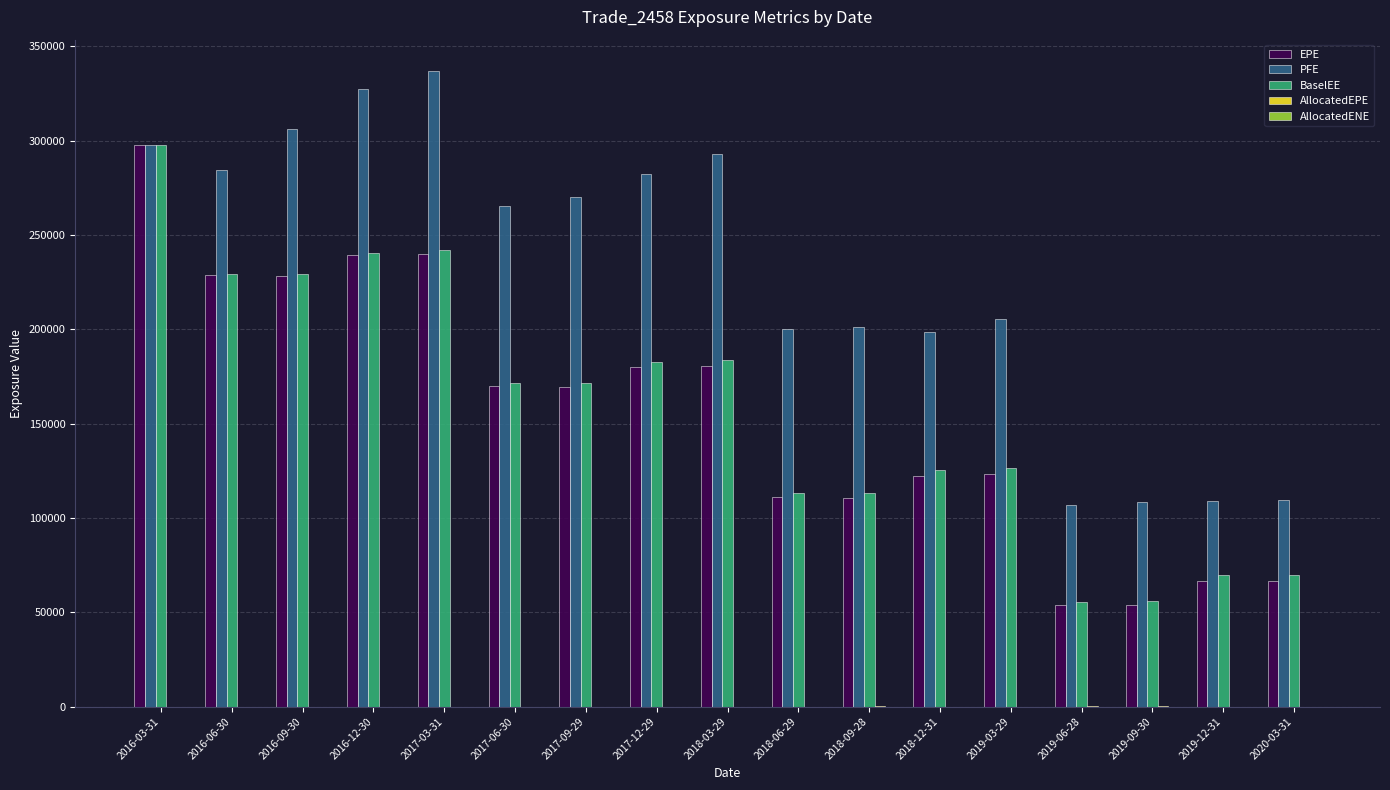

Between 2016-03-31 and 2019-12-31, which series saw the biggest shift?

EPE